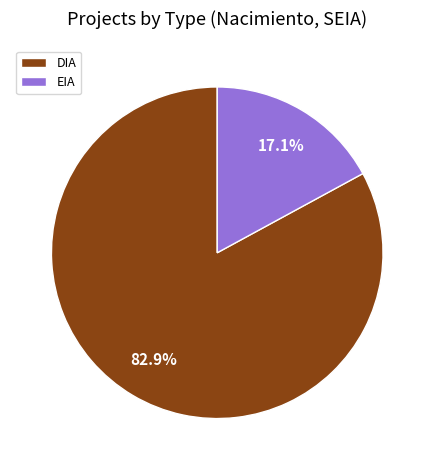

Rank the categories by value from lowest to highest.

EIA, DIA